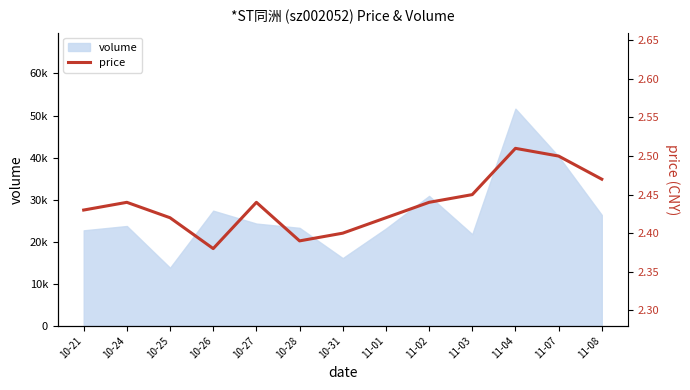

What is the minimum value shown in the chart?

2.4